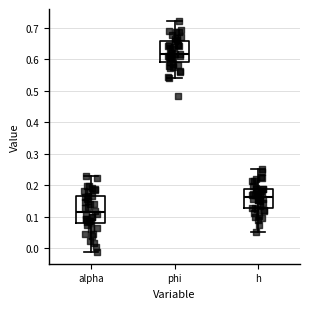

Which box's median line is the highest?

phi